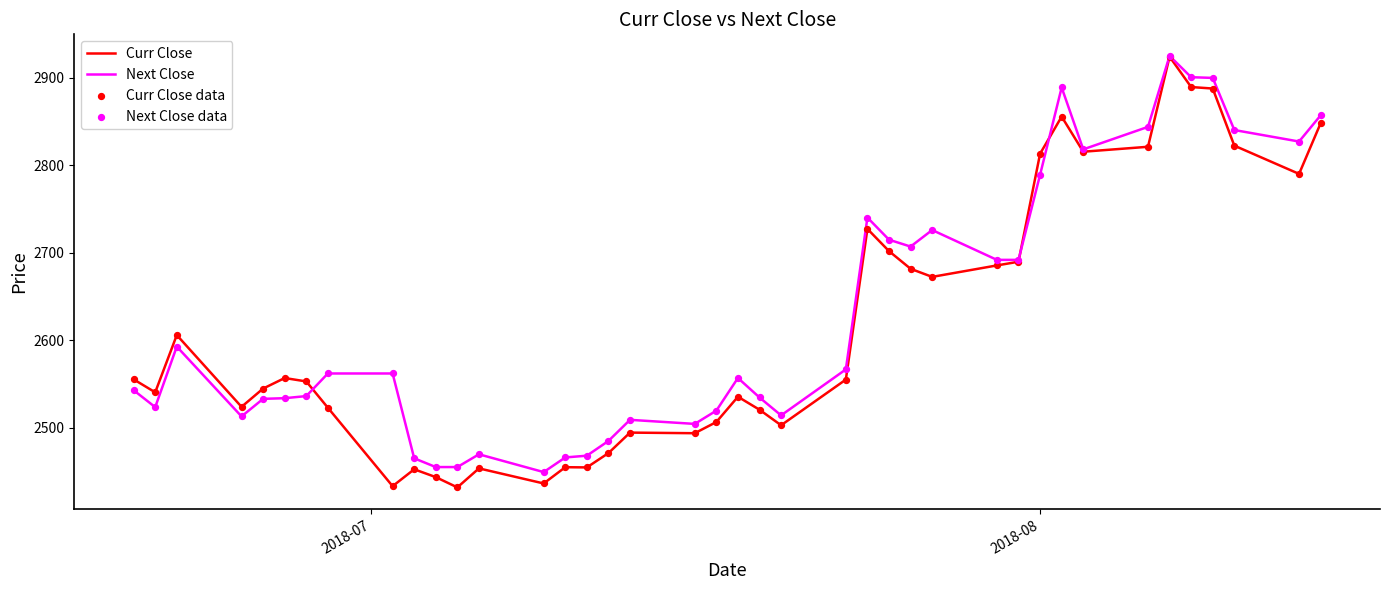

Which series has the largest range (max minus min)?

Curr Close